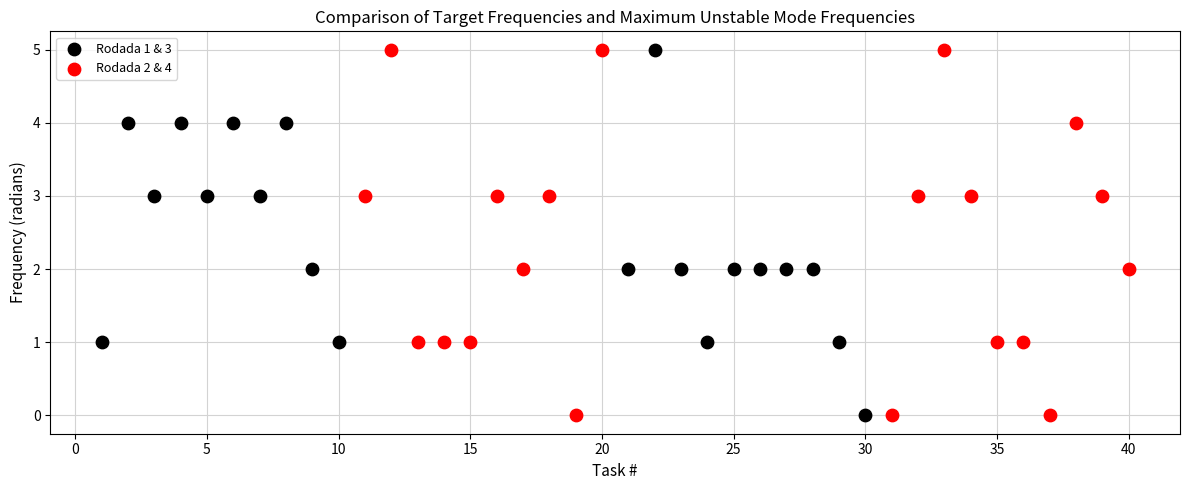

What are all the series names shown in the legend?

Rodada 1 & 3, Rodada 2 & 4